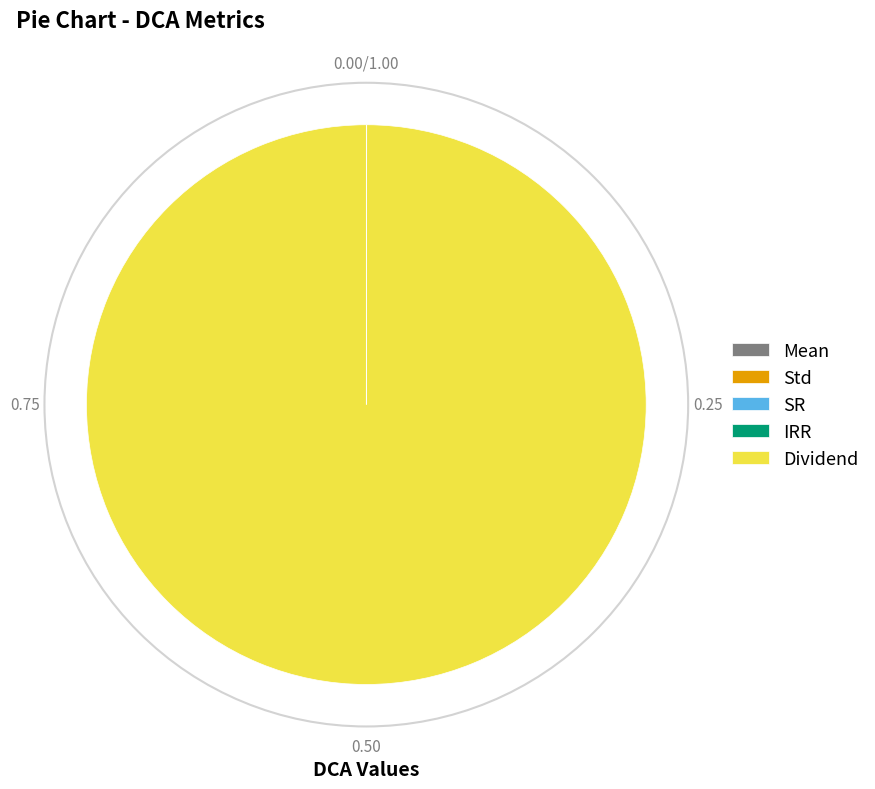

What is the largest slice in the pie chart?

Dividend